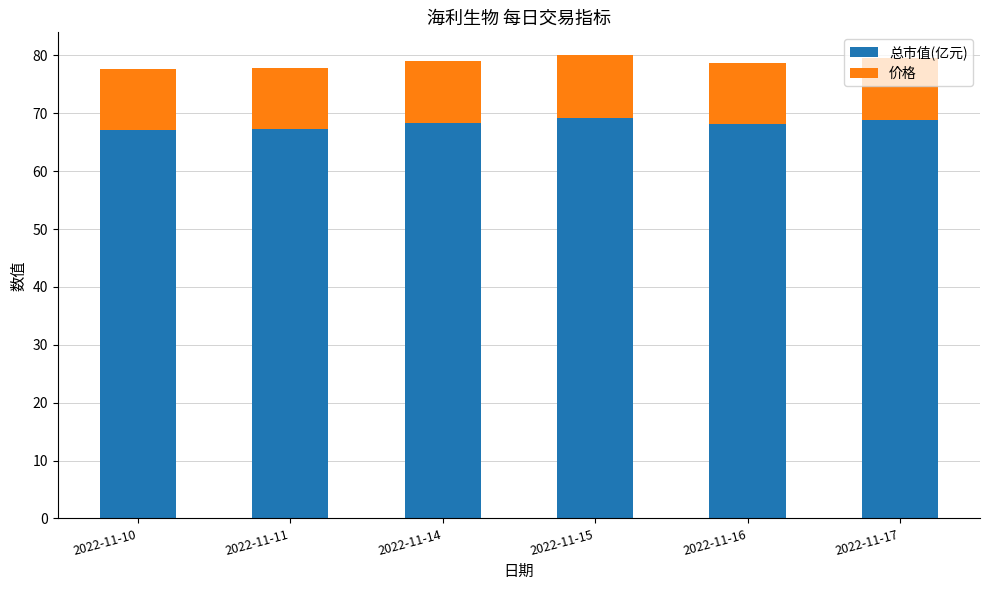

What is the total value across all series at 2022-11-16?

78.6